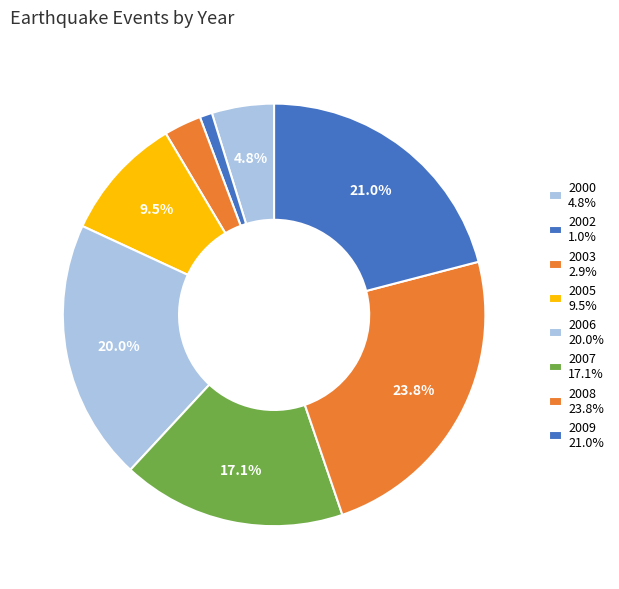

Is there a majority slice in this chart?

No